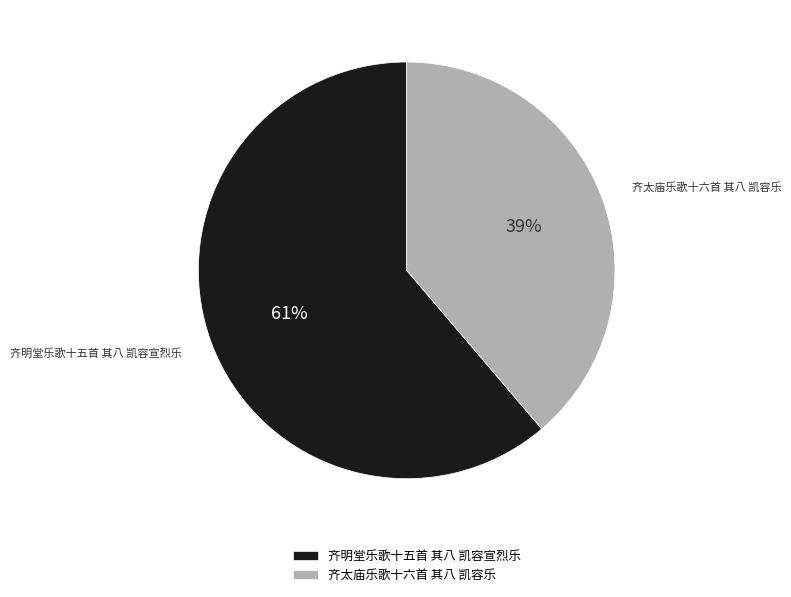

True or false: 齐明堂乐歌十五首 其八 凯容宣烈乐 accounts for 71% of the total.

False